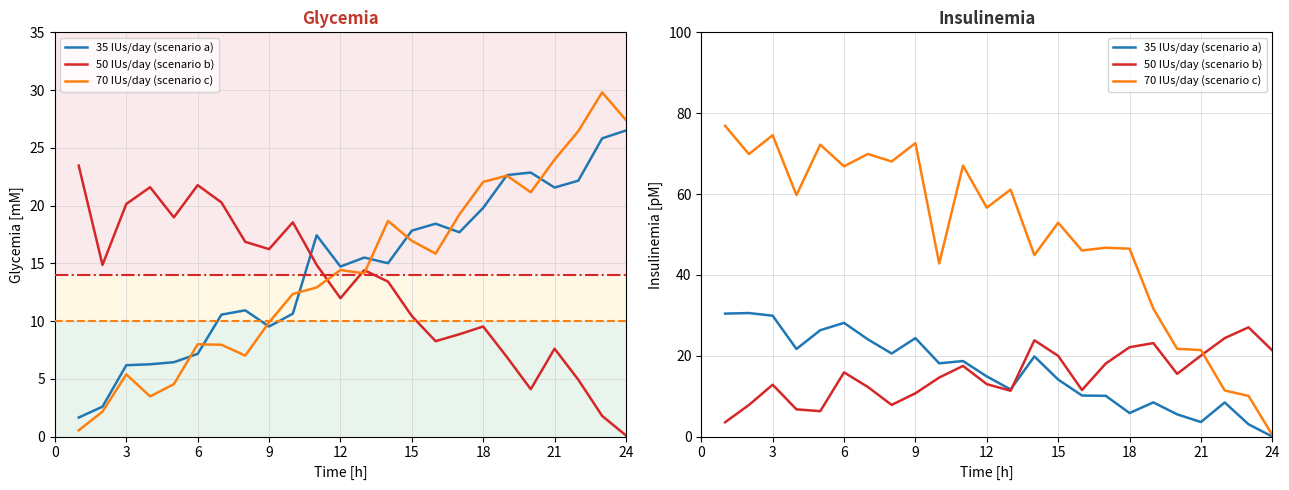

Which series has the largest range (max minus min)?

70 IUs/day (scenario c)